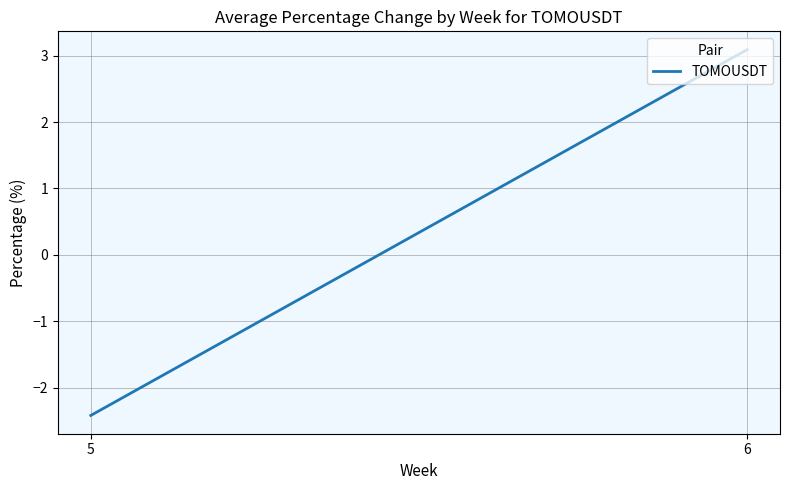

How many positive values are there?

1